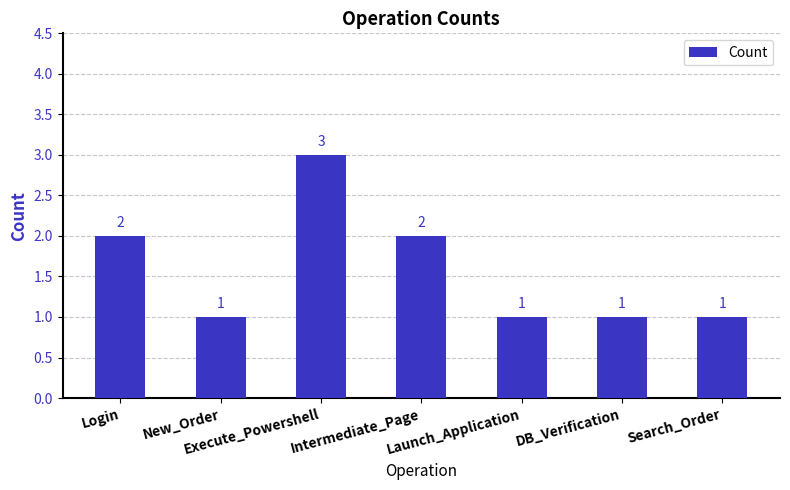

What position from the left is New_Order?

2